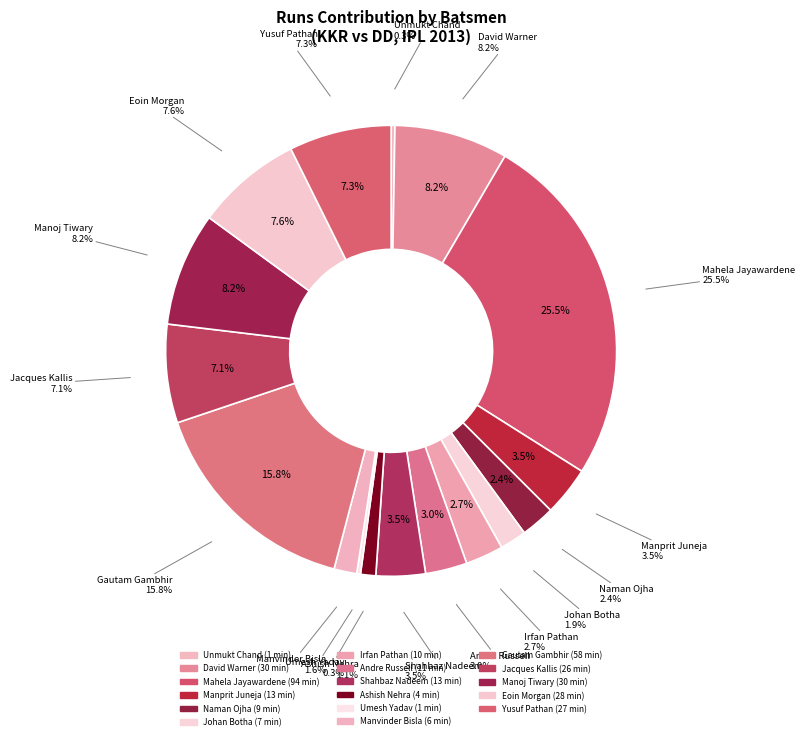

Which has a higher value, Shahbaz Nadeem or Yusuf Pathan?

Yusuf Pathan